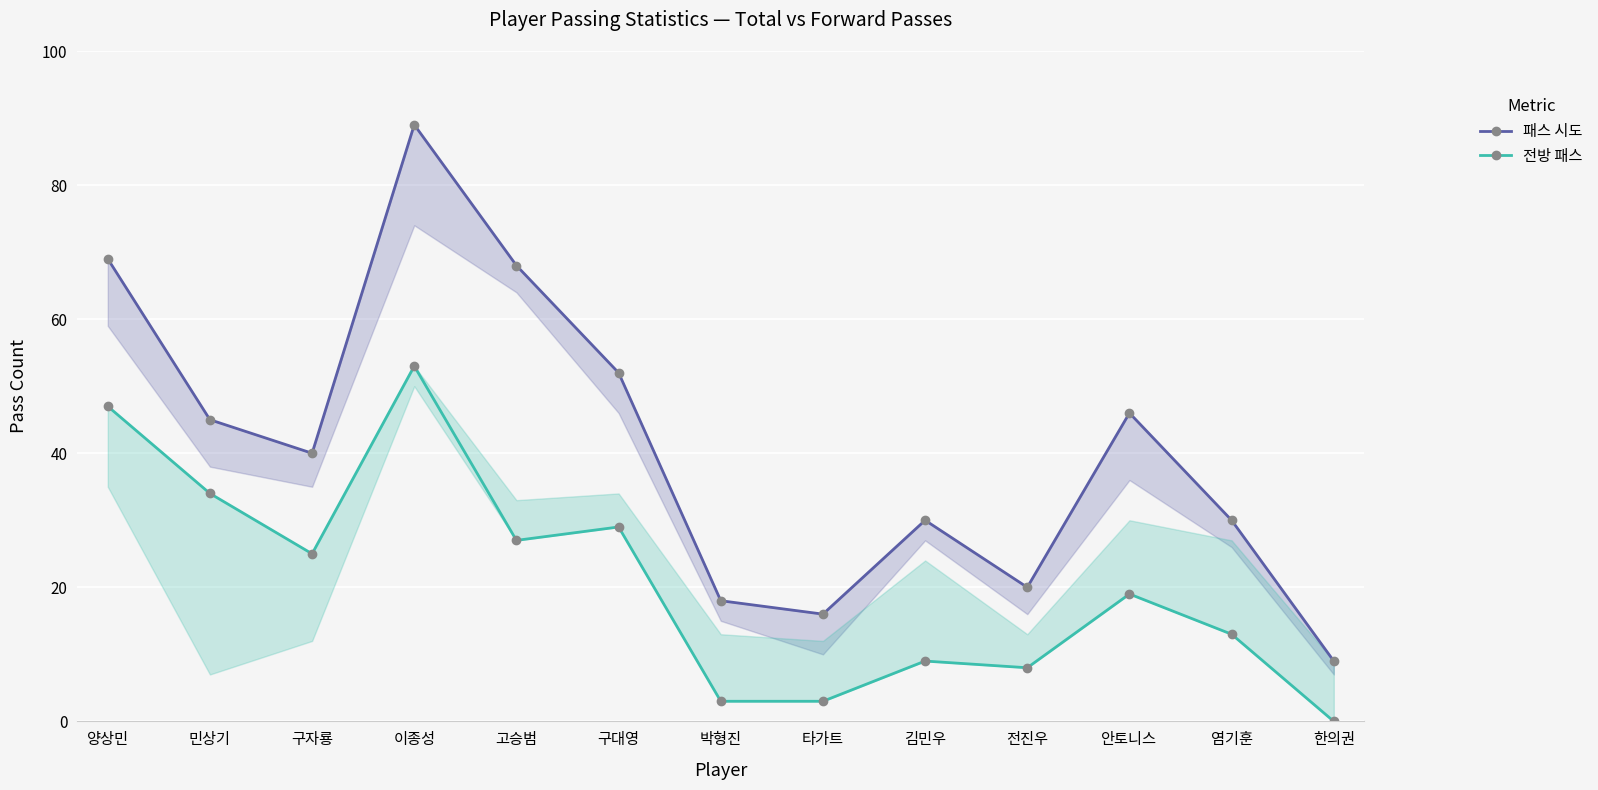

Between 민상기 and 박형진, which is larger?

민상기